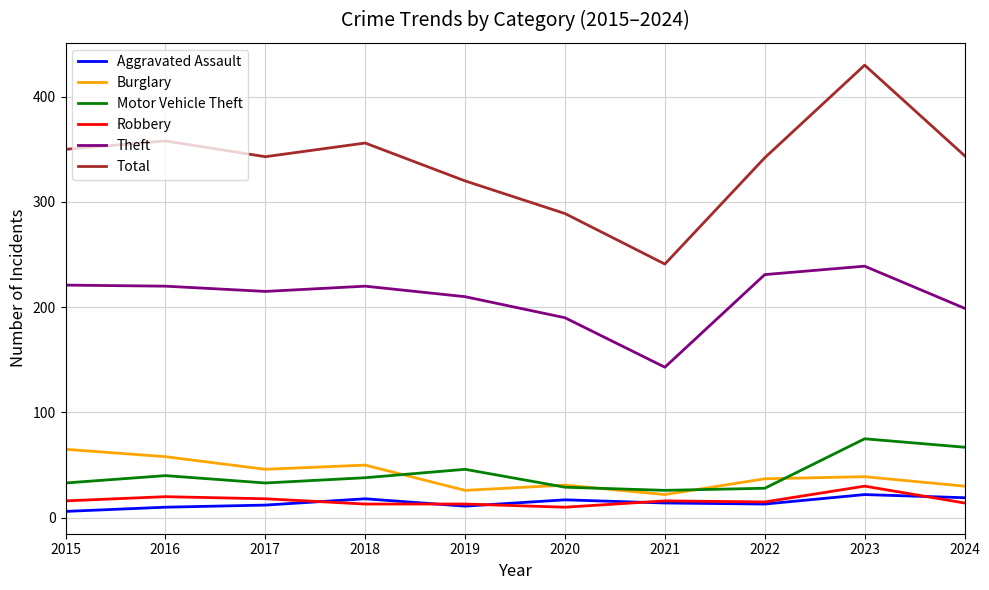

At which label does Total reach its minimum?

2021